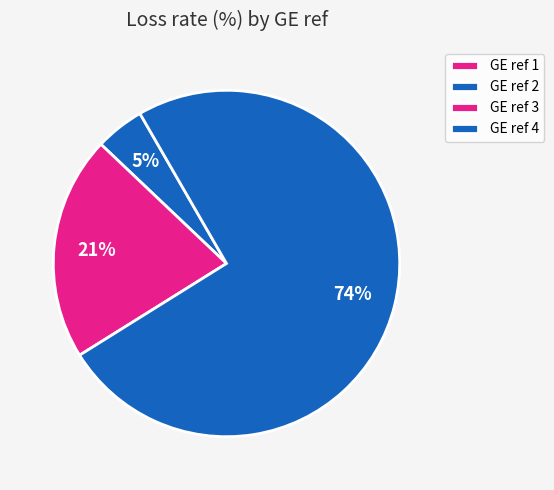

What portion of the pie excludes GE ref 4?

25.5%